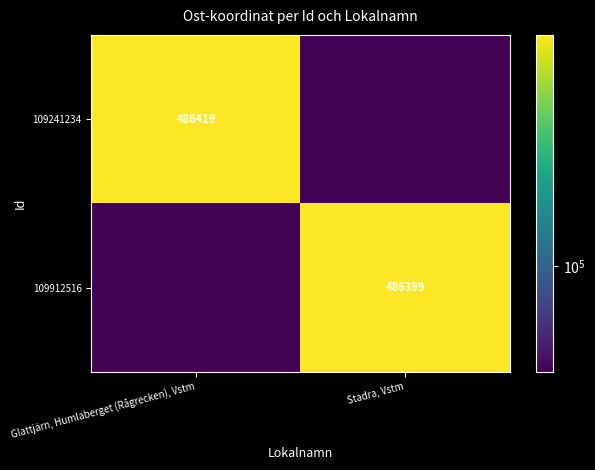

Which series has the largest total across all categories?

109241234